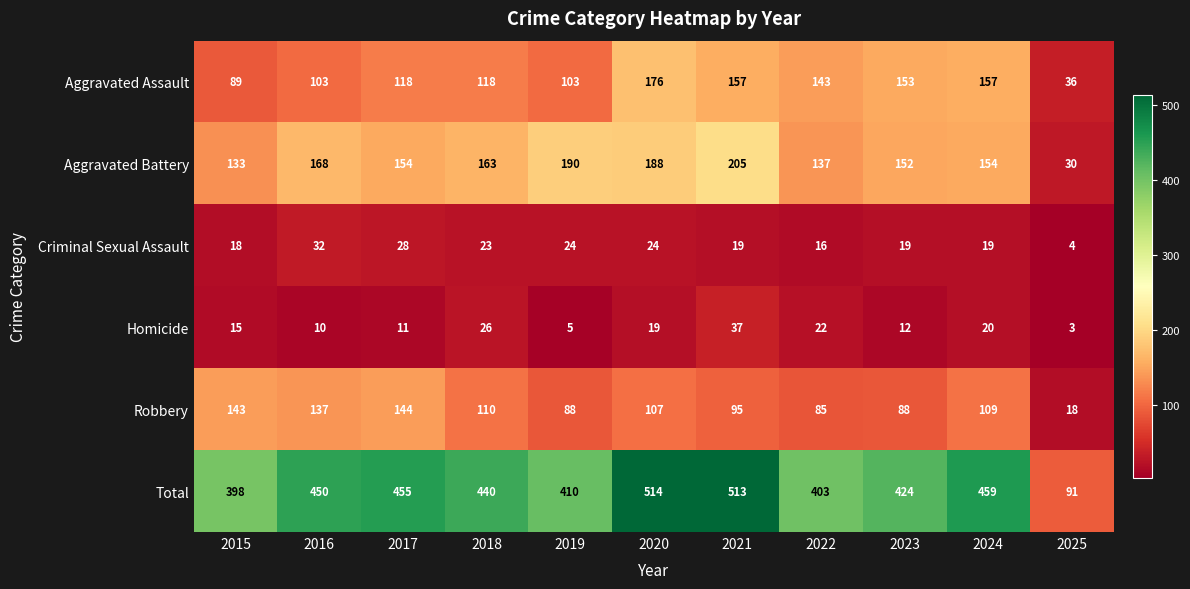

How many categories are shown in the chart?

11